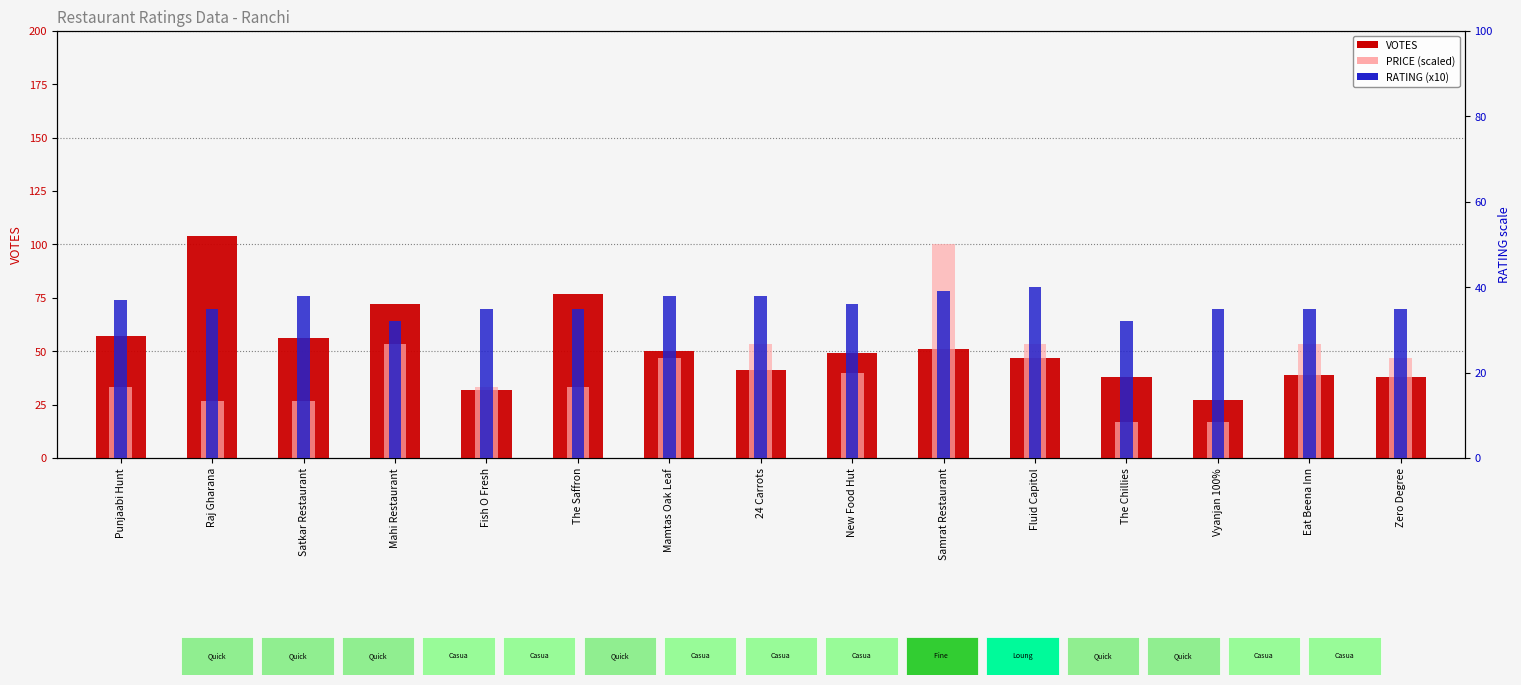

List the series in order of their peak value, lowest first.

RATING (x10), PRICE (scaled), VOTES